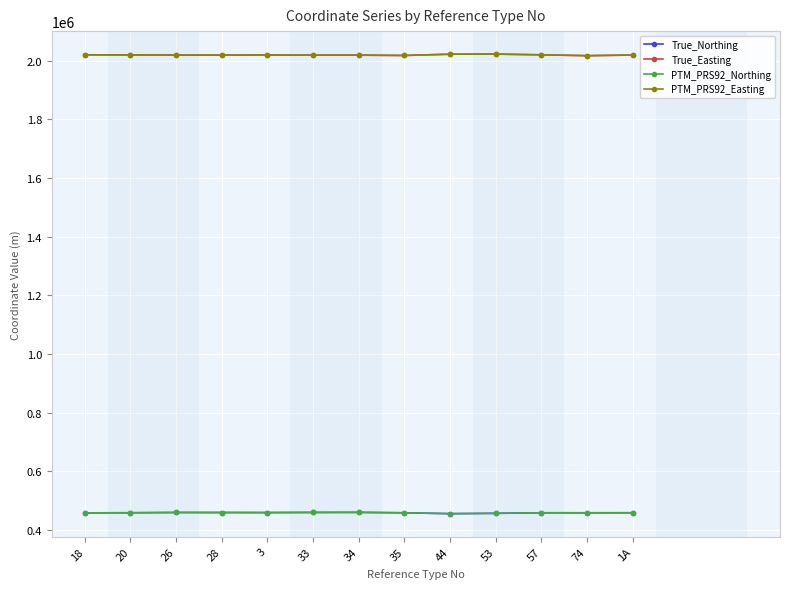

At how many categories does at least one series exceed 909321?

13